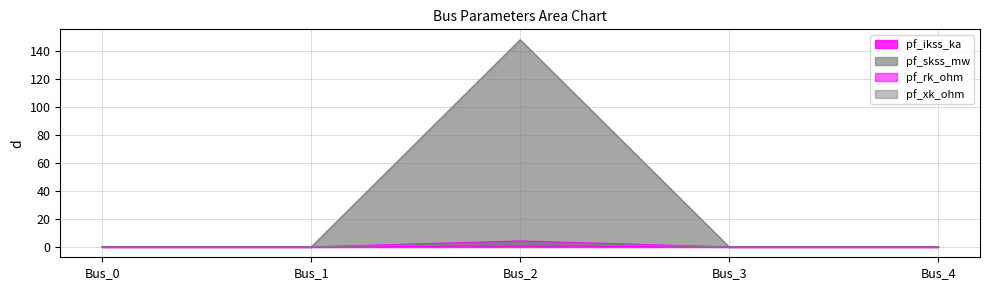

True or false: pf_ikss_ka and pf_rk_ohm cross at least once.

False